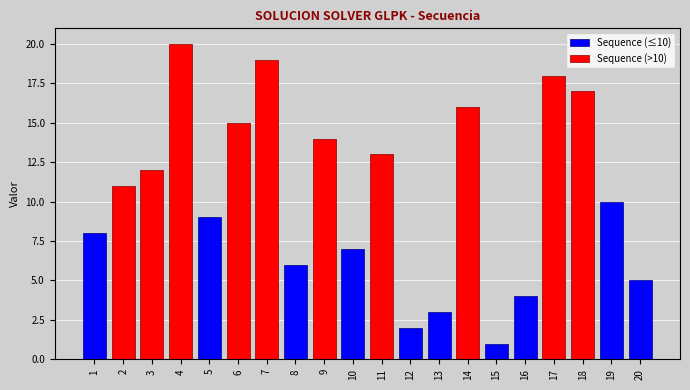

List the labels in order of Sequence (≤10) value, smallest first.

2, 3, 4, 6, 7, 9, 11, 14, 17, 18, 15, 12, 13, 16, 20, 8, 10, 1, 5, 19